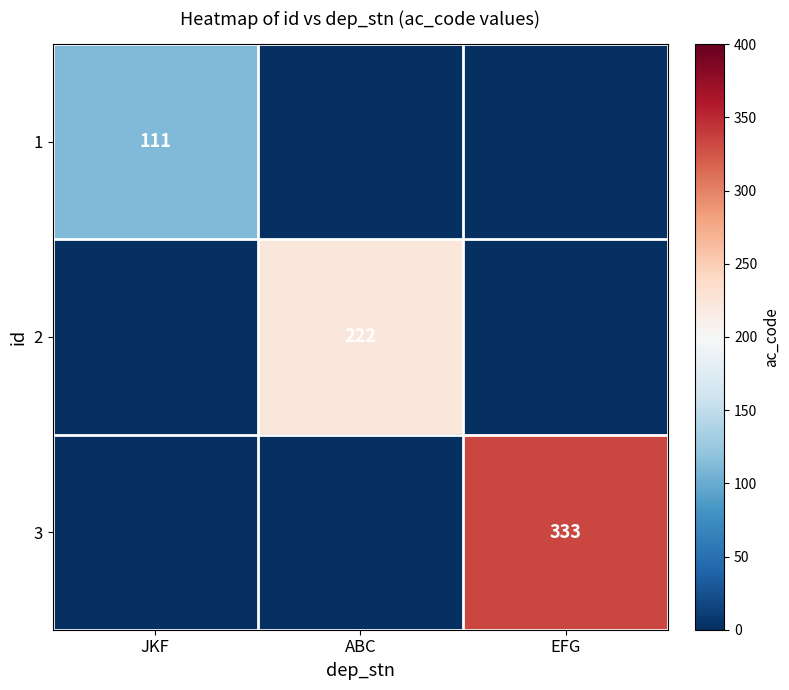

The value of 1 at JKF is 111. True or false?

True